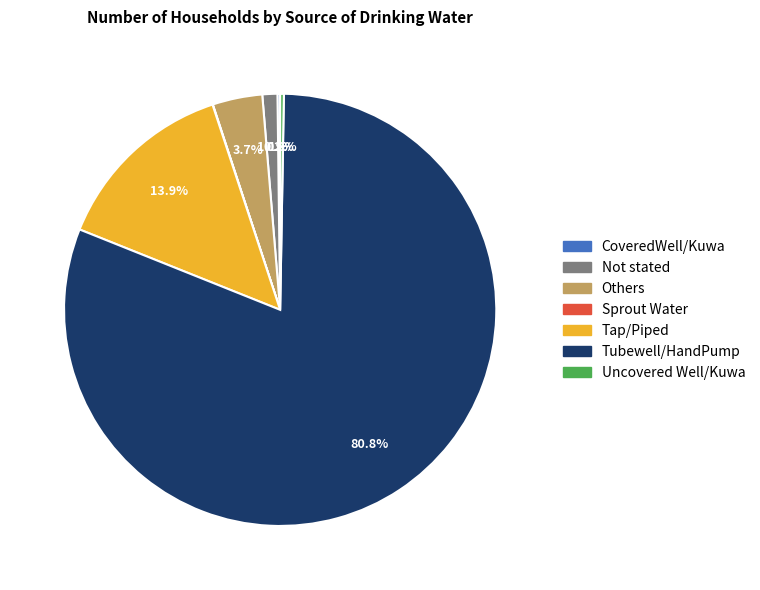

Which category has the biggest portion of the pie?

Tubewell/HandPump